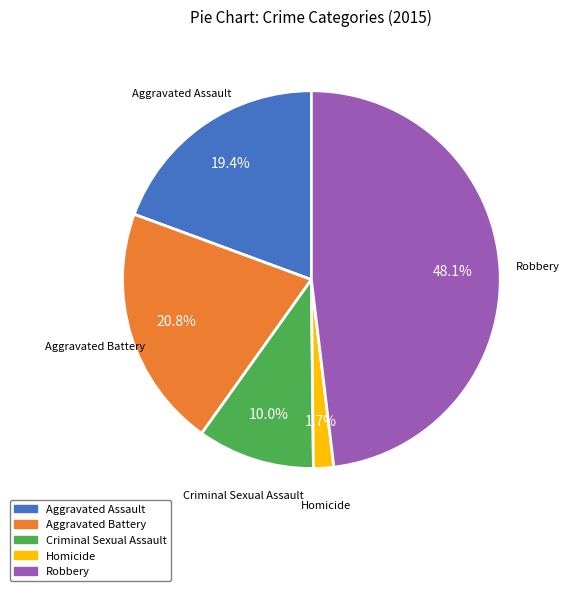

Does Criminal Sexual Assault account for over 50% of the chart?

No